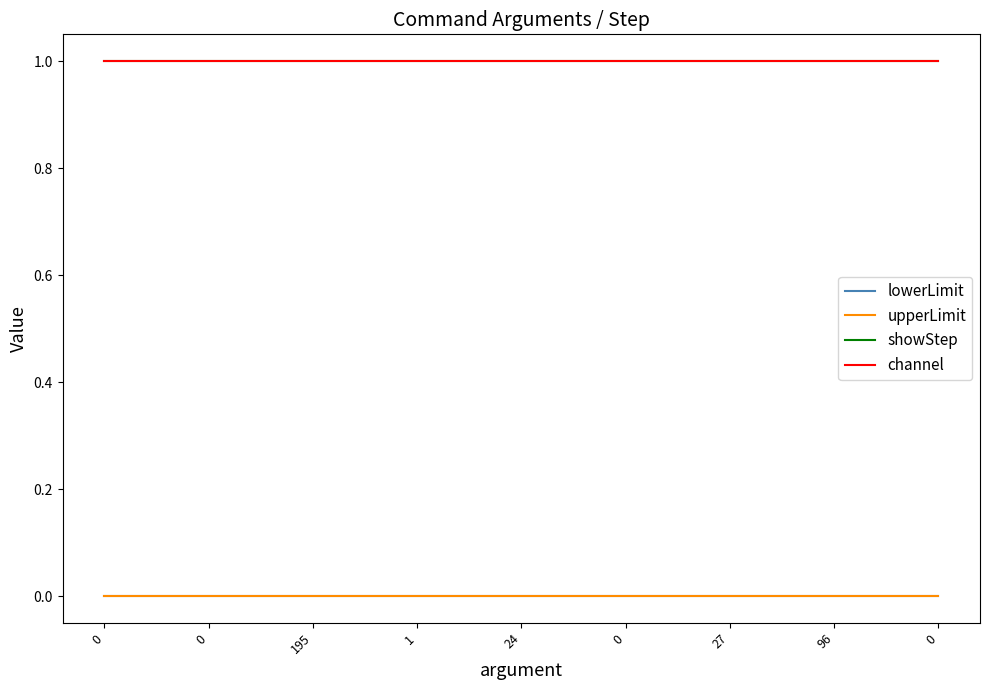

Is this an area chart (filled region under the line)?

No